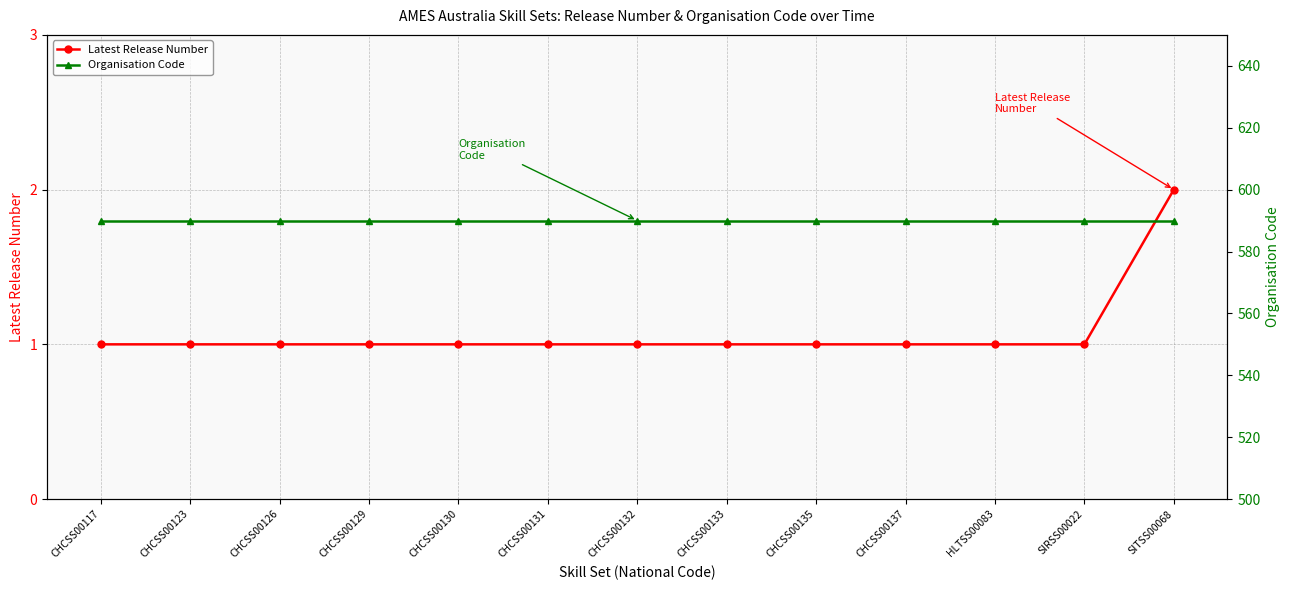

True or false: Latest Release Number has a value of 1 at CHCSS00131.

False